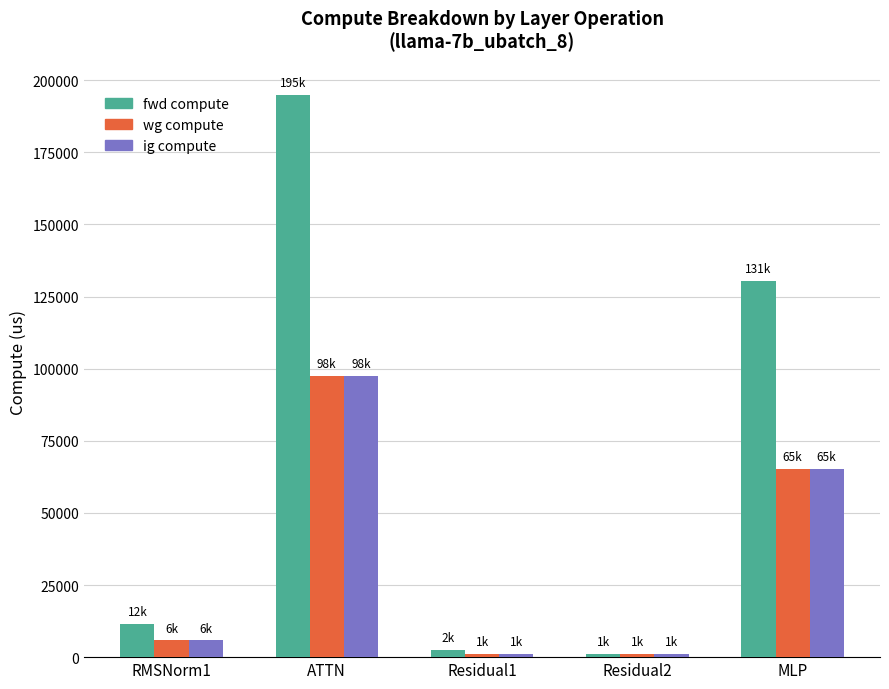

The value of fwd compute at ATTN is 92724.6. True or false?

False